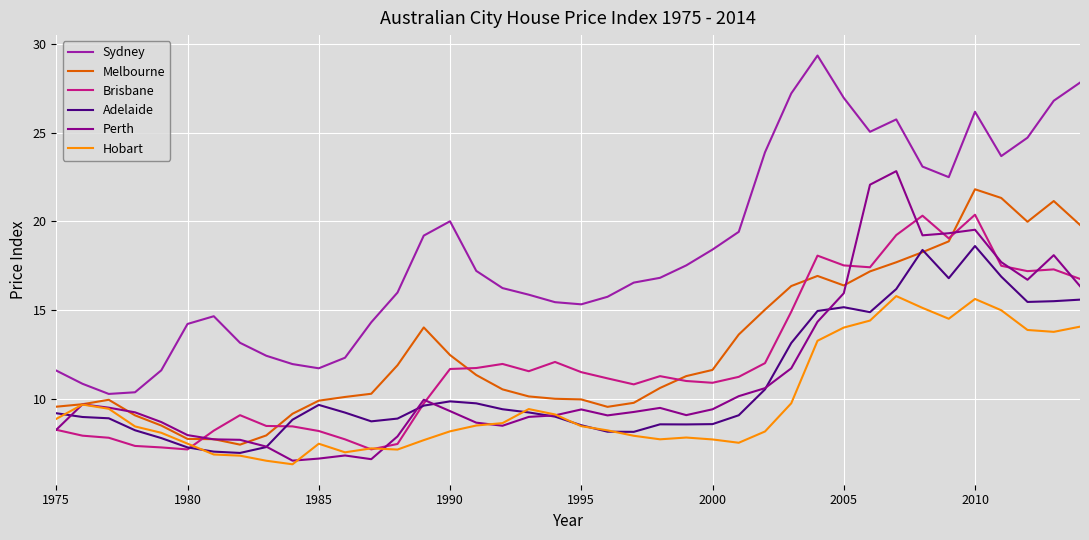

Which series has the largest total across all categories?

Sydney